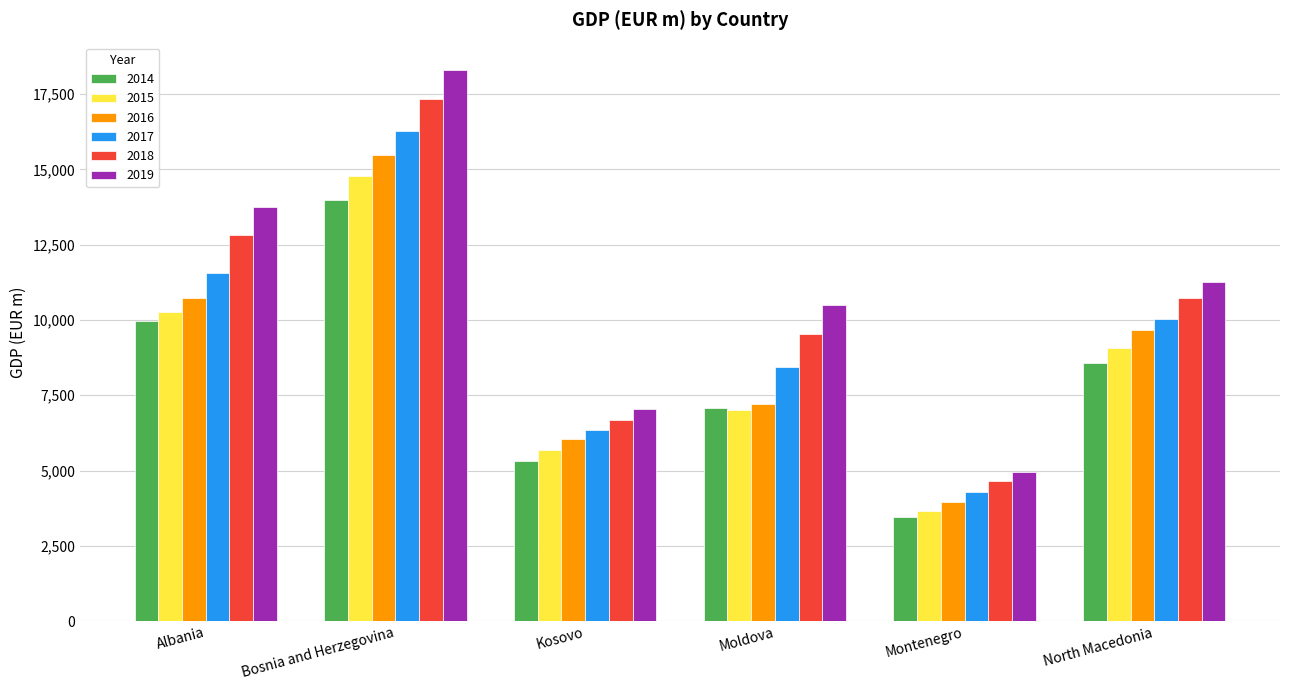

The value of 2014 at Bosnia and Herzegovina is 24900.5. True or false?

False